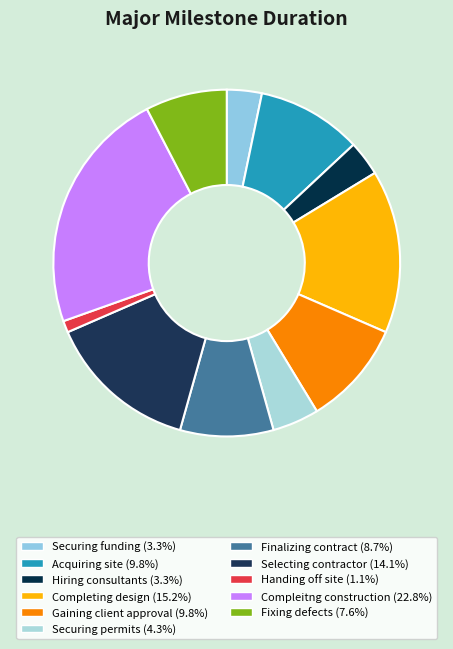

Is there any slice that represents more than half of the pie?

No